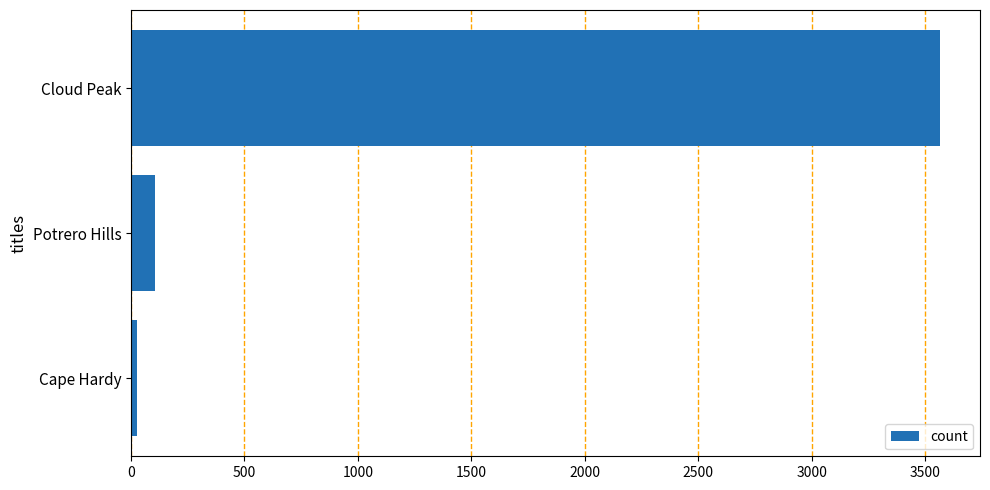

Reading top to bottom, list all the values displayed in this chart.

Cloud Peak=3564	Potrero Hills=107	Cape Hardy=26